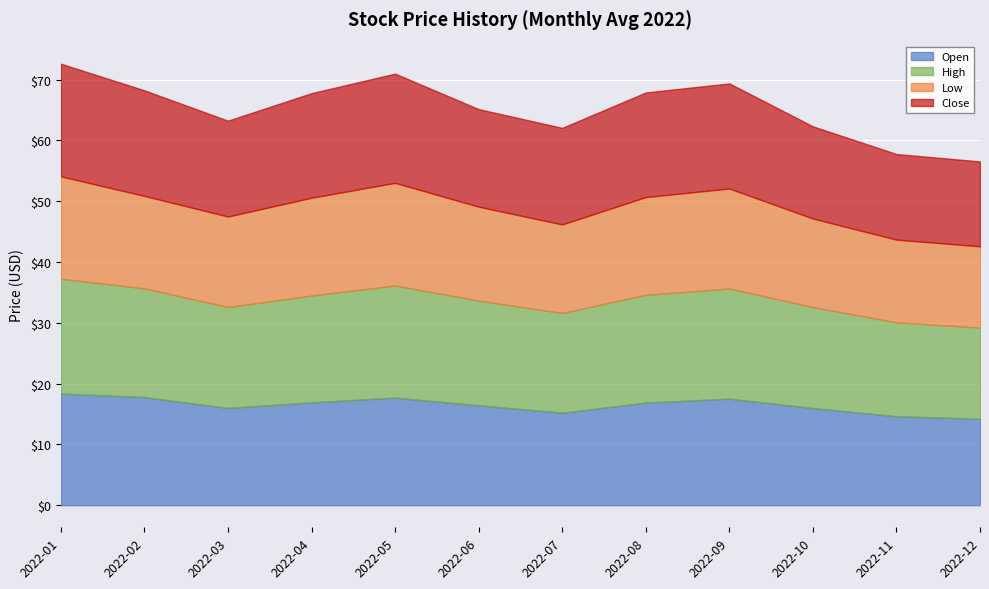

List the series in order of their peak value, lowest first.

Low, Open, Close, High